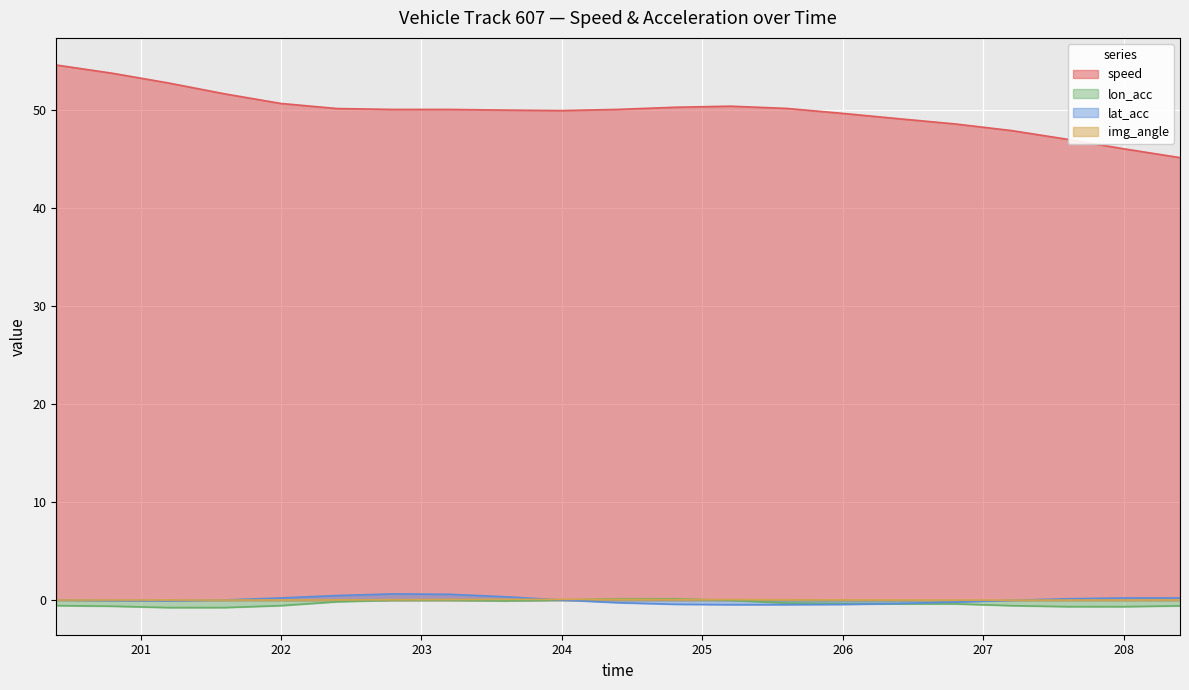

At which label is speed closest to 49?

206.4